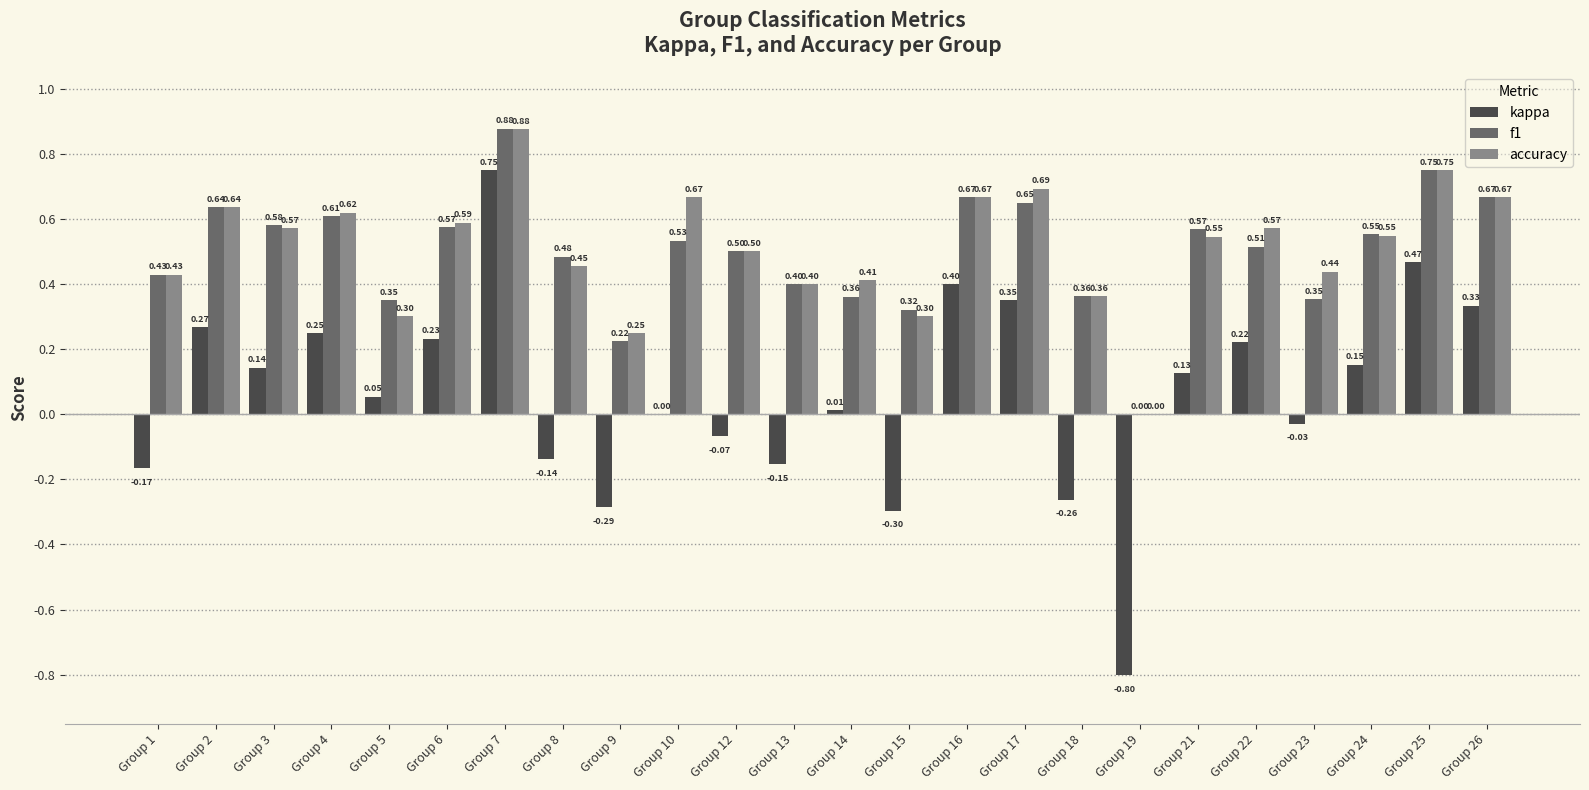

Between Group 2 and Group 12, which series saw the biggest shift?

kappa